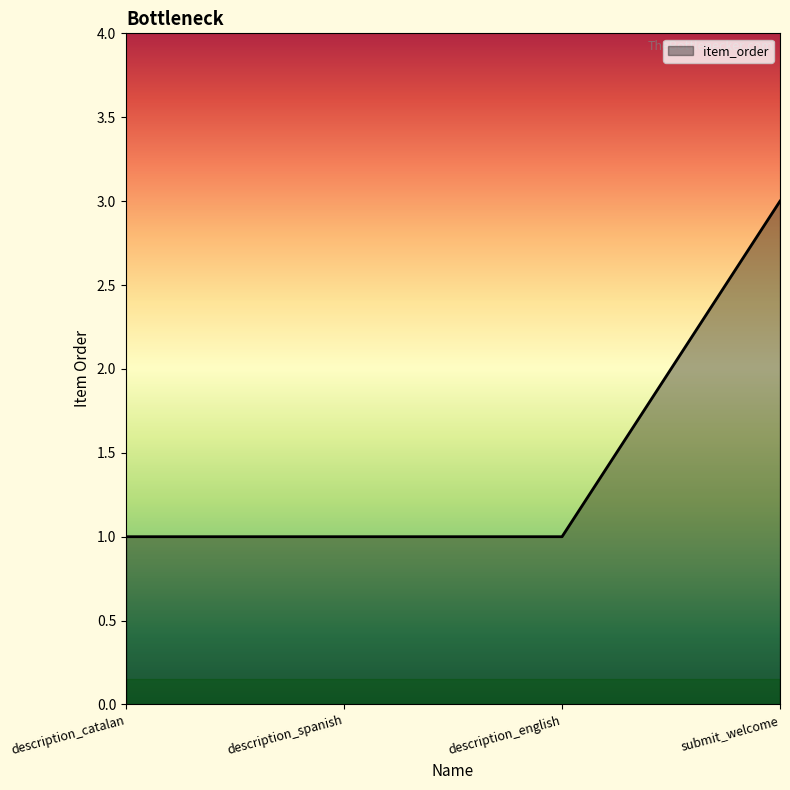

Count the number of data series in this chart.

1